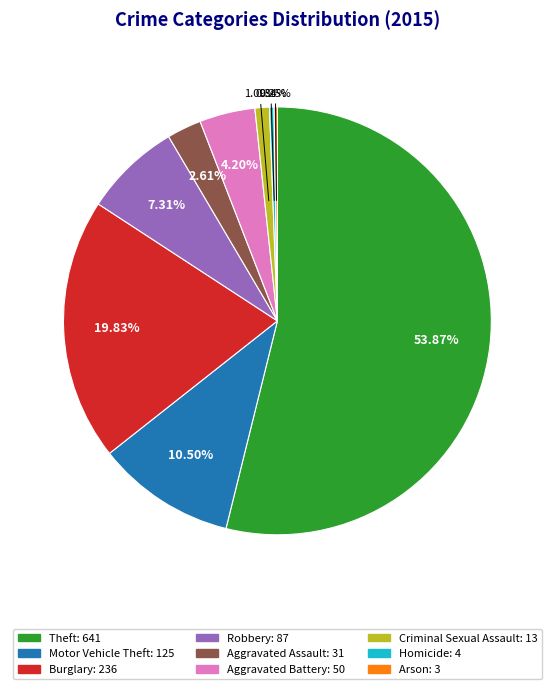

Is it true that Aggravated Battery is 4% of the pie?

True